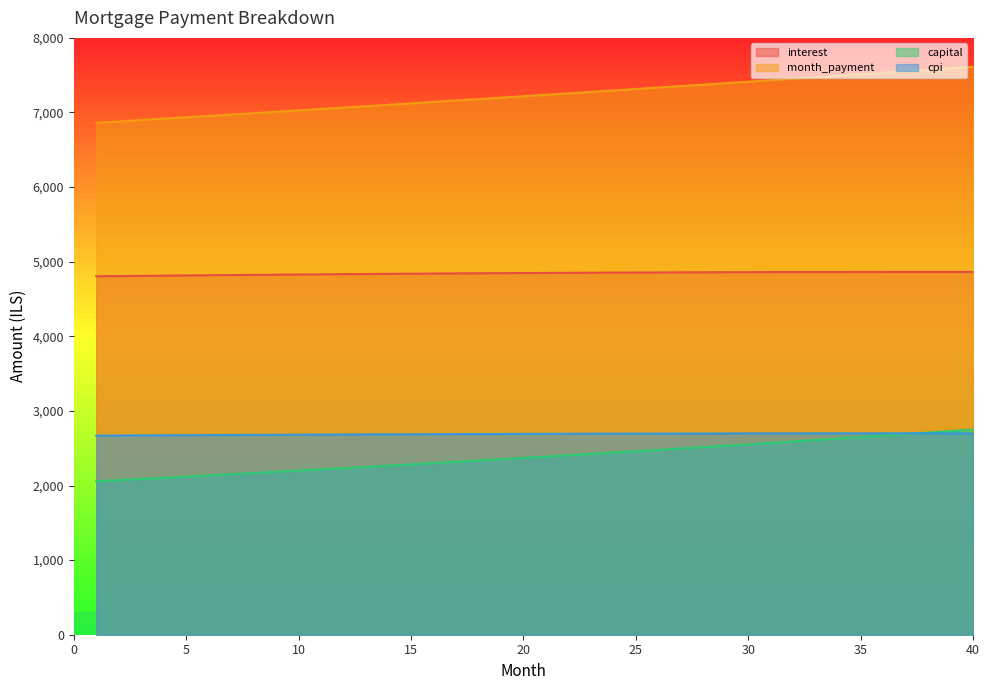

Which series has the largest total across all categories?

month_payment